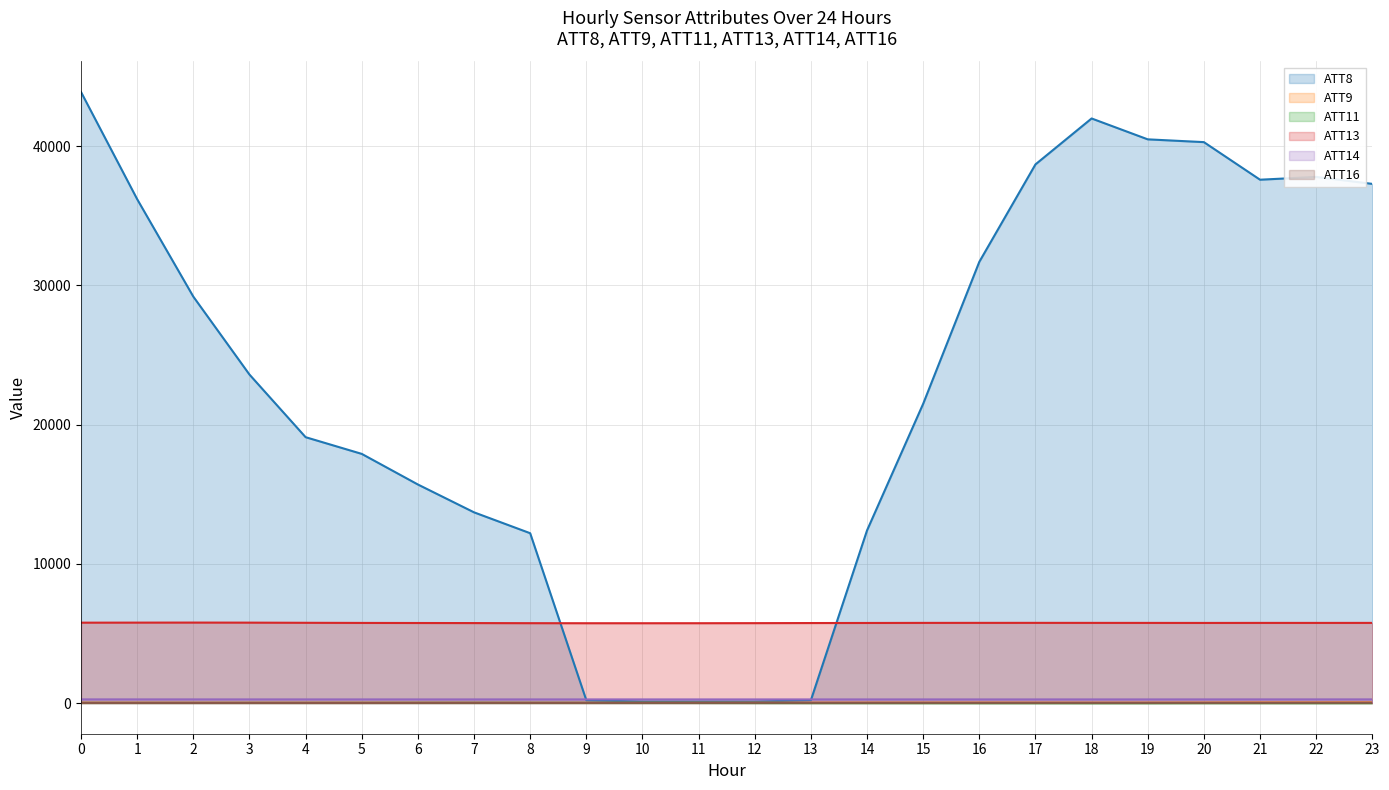

Where is ATT9 nearest to the value 26?

20